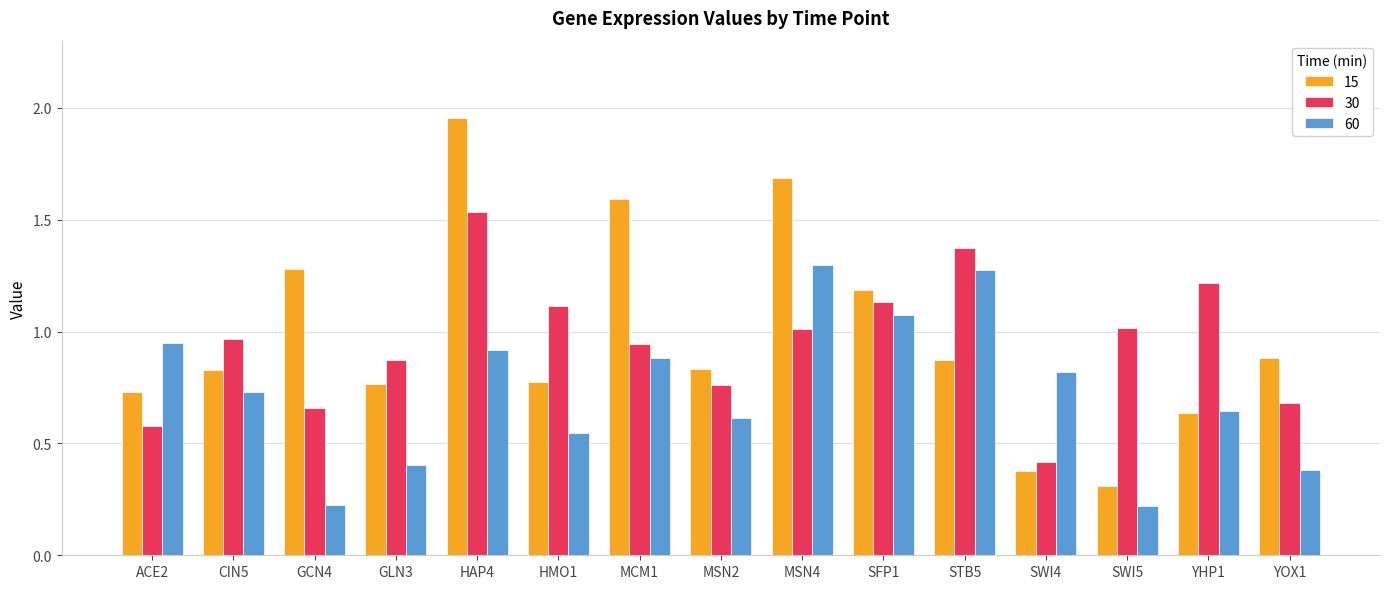

Does the chart contain any negative values?

No